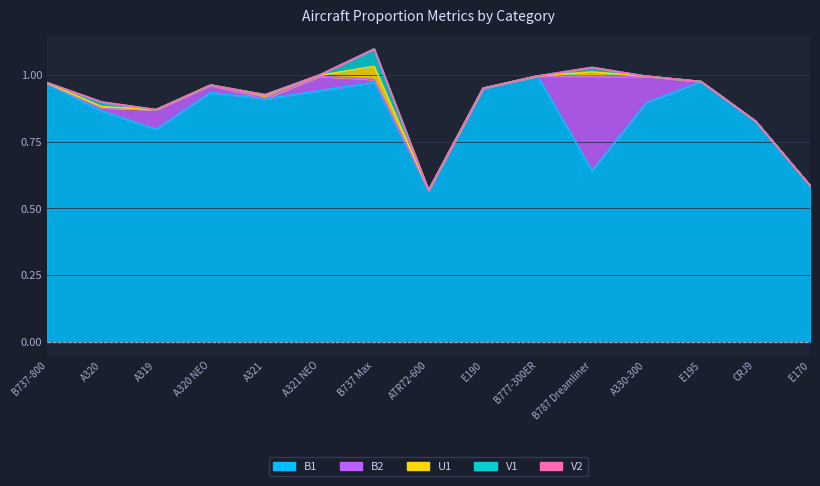

How many lines are shown in the chart?

5